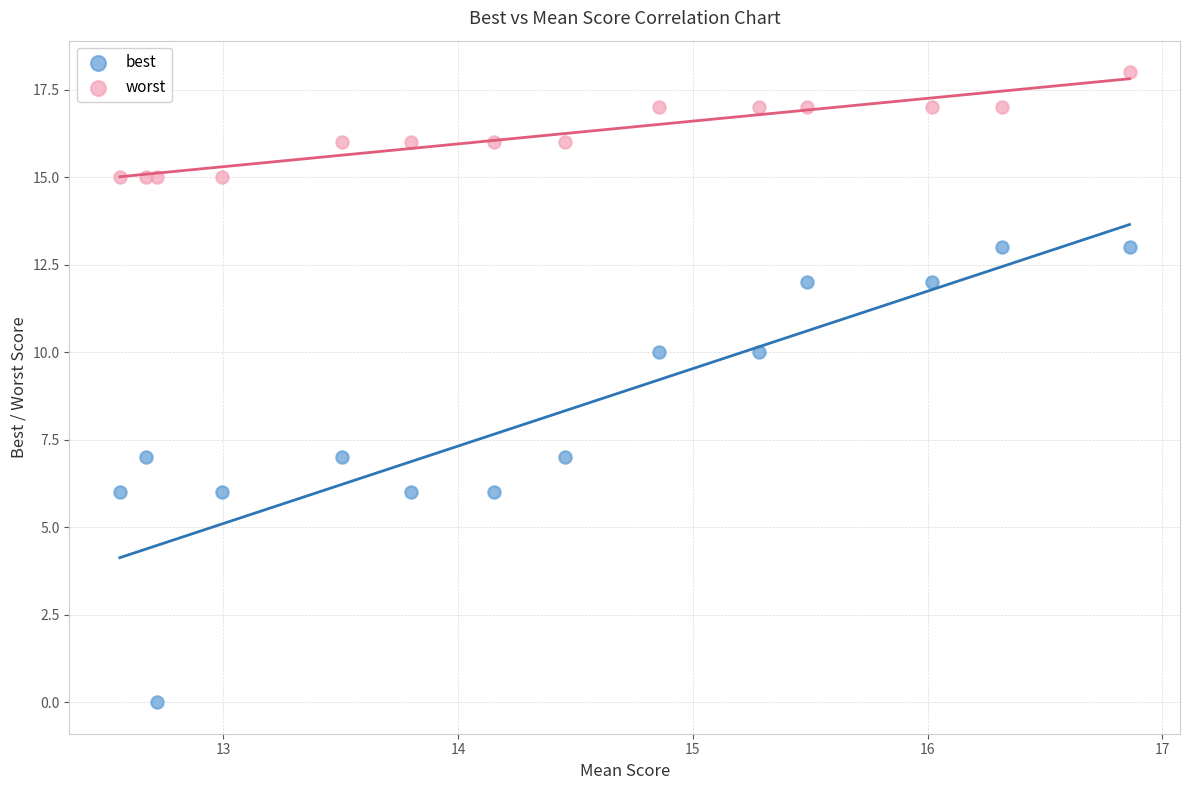

Across all data points, what is the range of Y values (max minus min)?

18